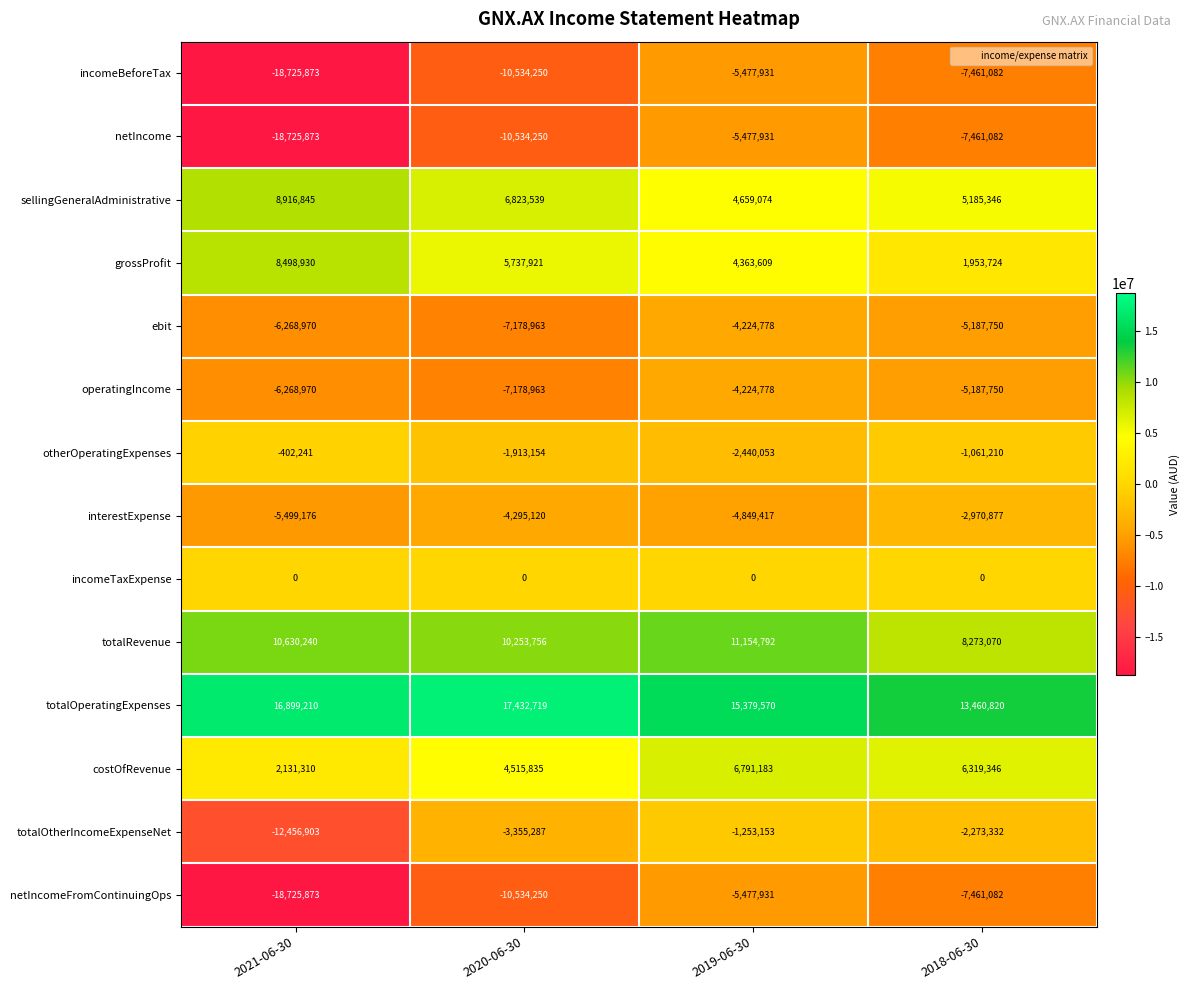

What is the spread (max minus min) of values at 2018-06-30?

20921902